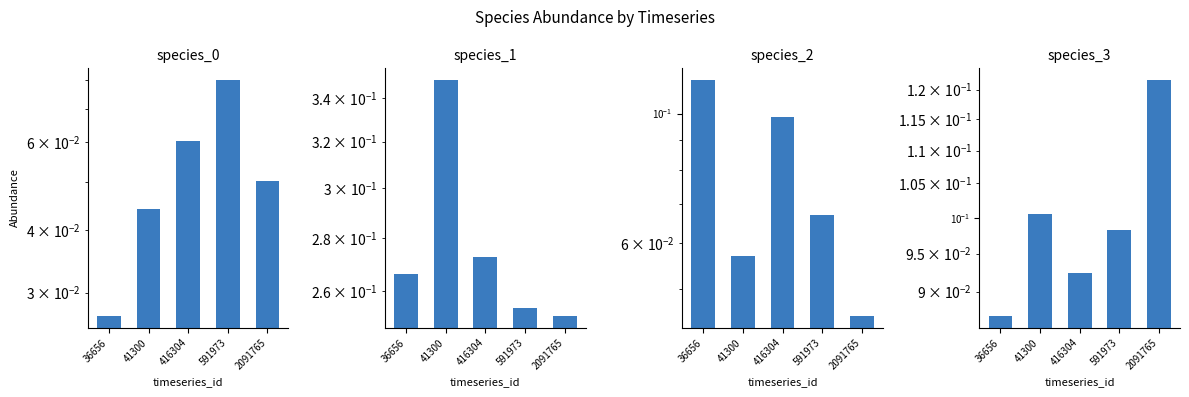

Which series has the widest spread of values?

species_1